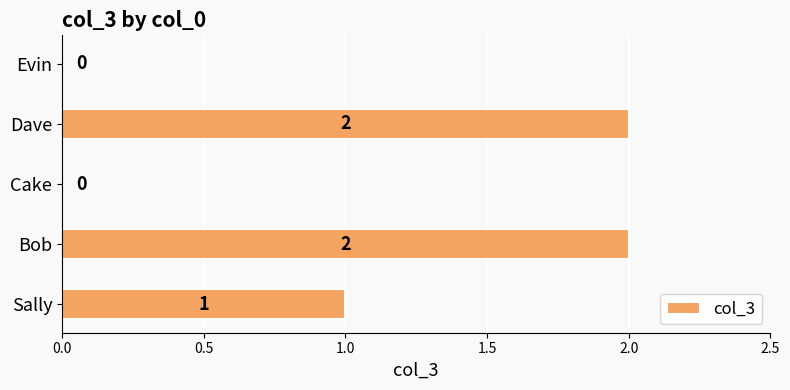

What is the sum of the values at Sally and Dave?

3